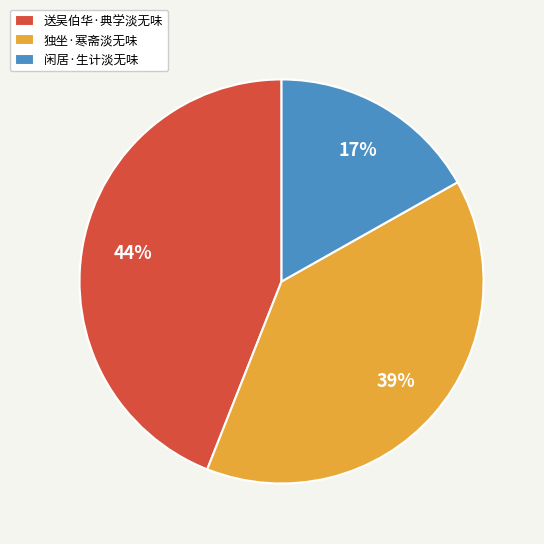

How many slices are in this pie chart?

3